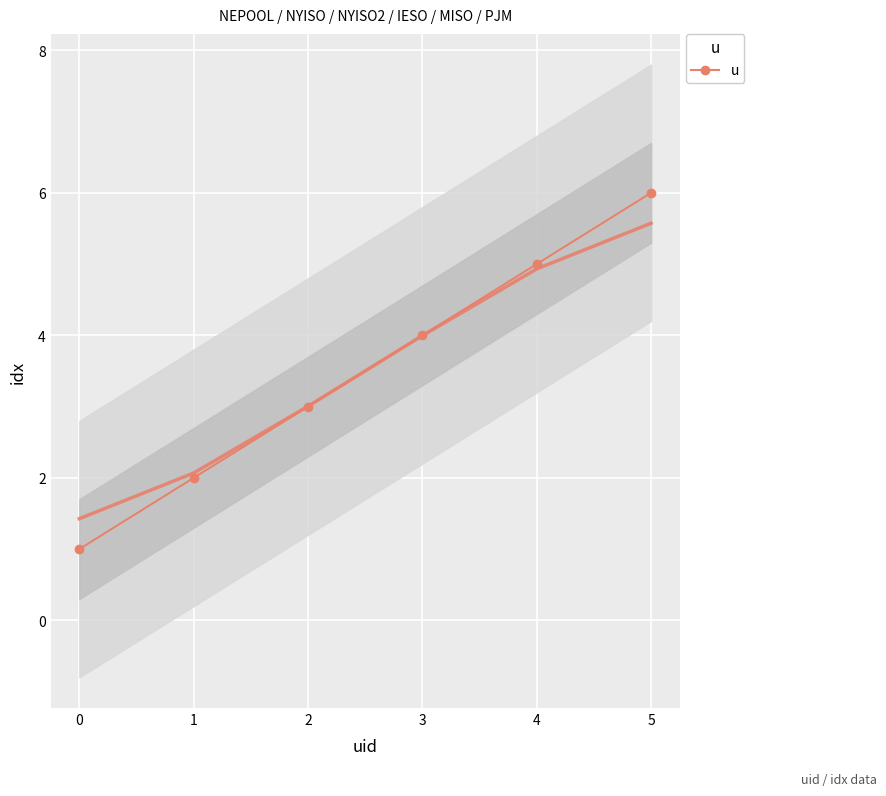

What is the greatest value displayed?

6